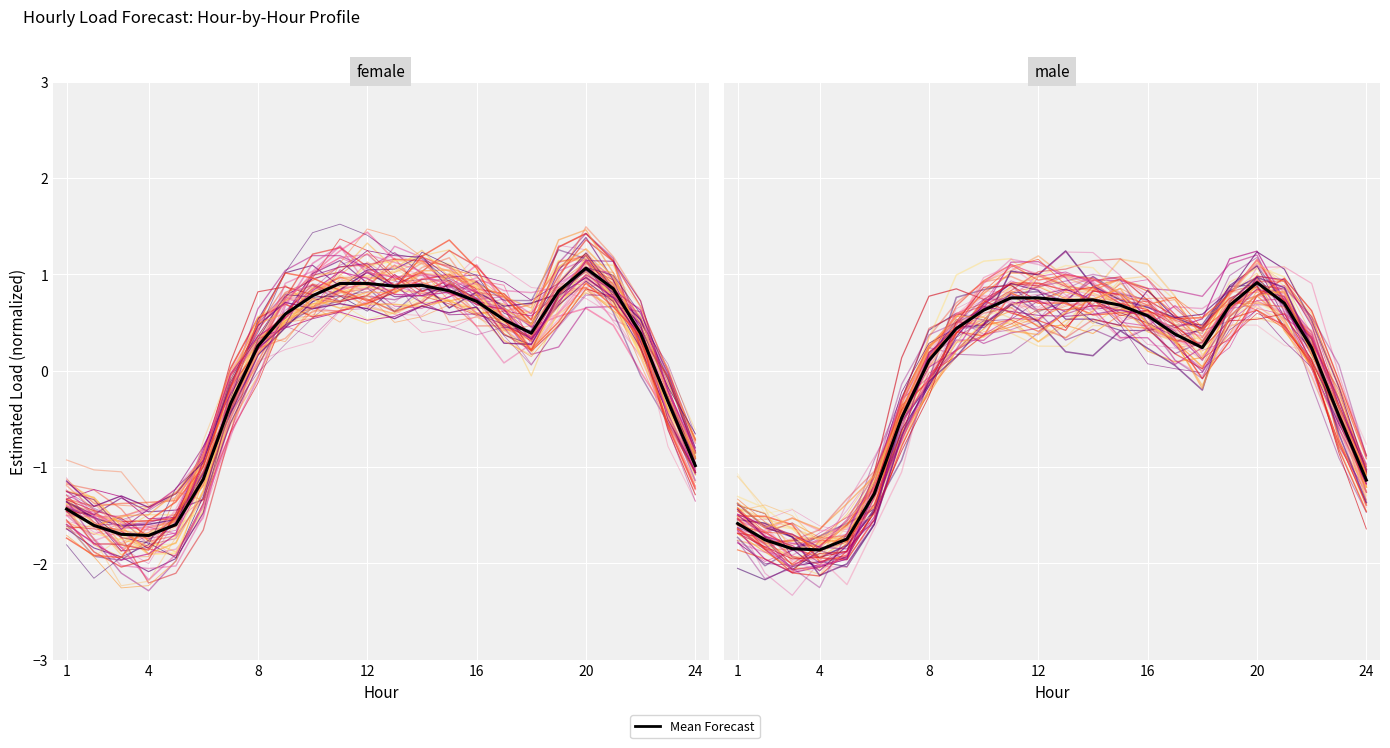

What is the minimum value shown in the chart?

-1.9